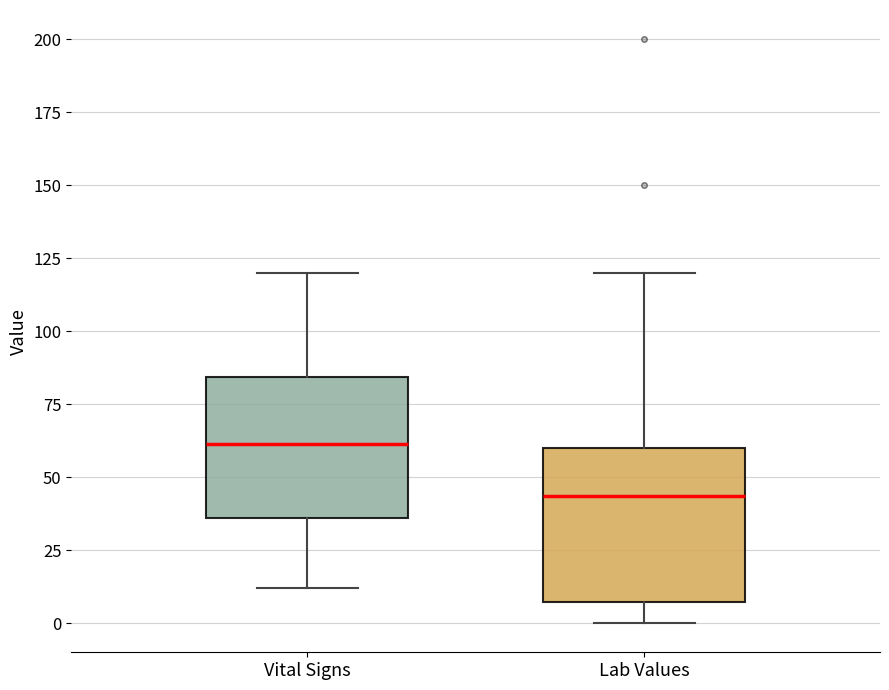

Which box has the lowest median line?

Lab Values